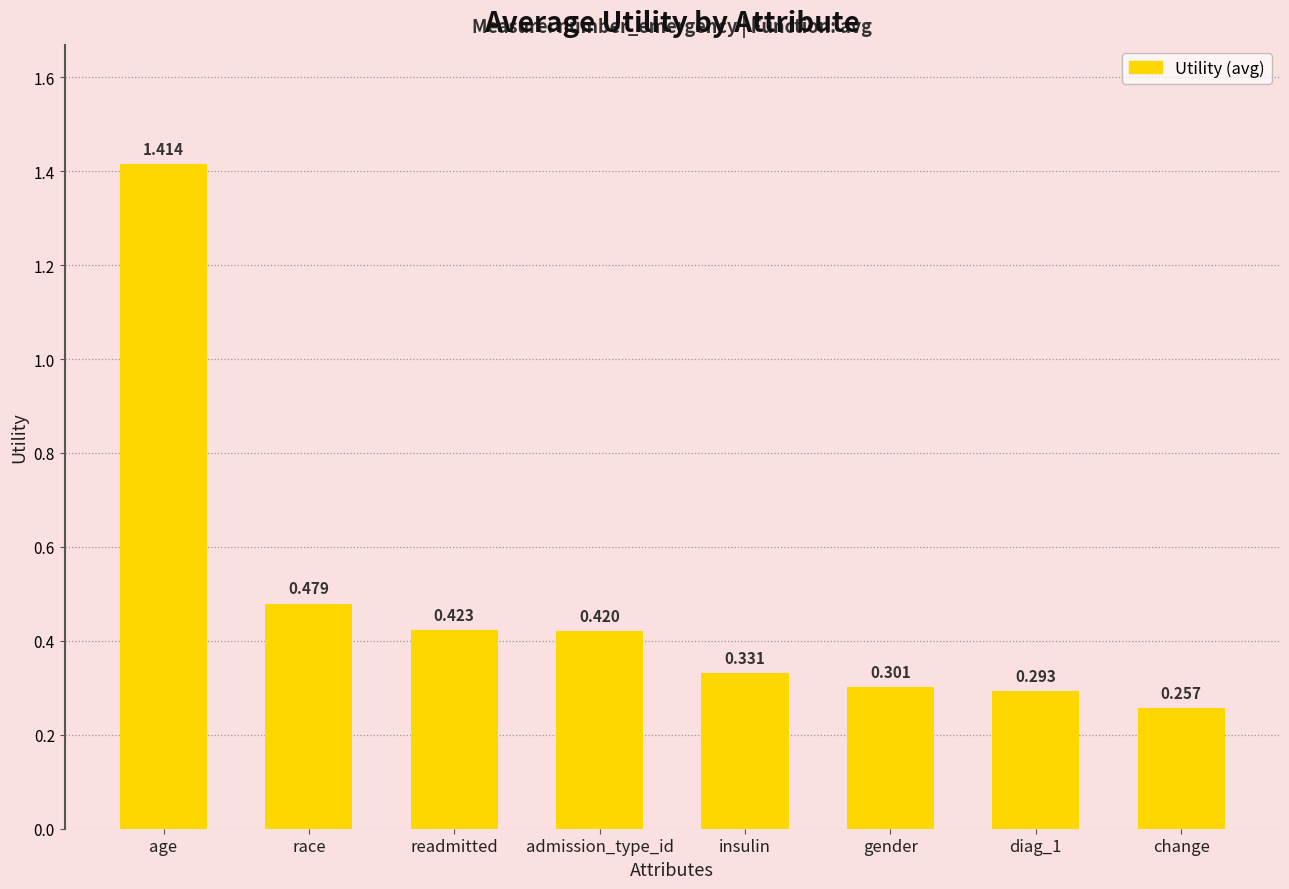

Rank the categories by value from highest to lowest.

age, race, readmitted, admission_type_id, insulin, gender, diag_1, change